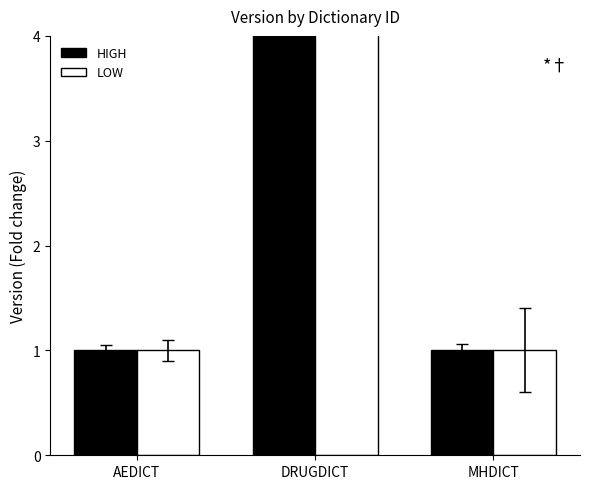

At which label is HIGH closest to 12538?

AEDICT